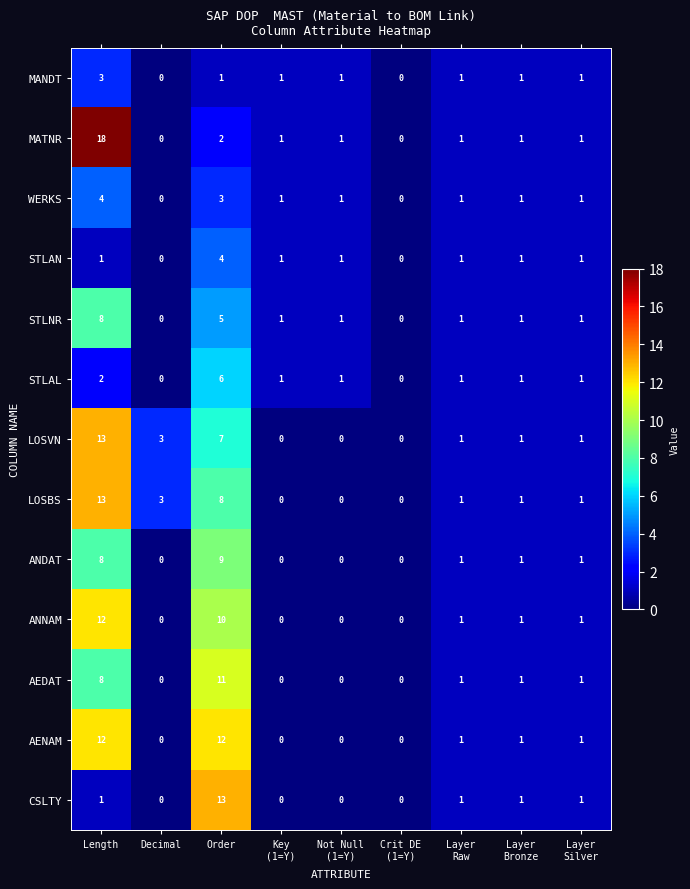

Which label corresponds to the largest value in the chart?

Length